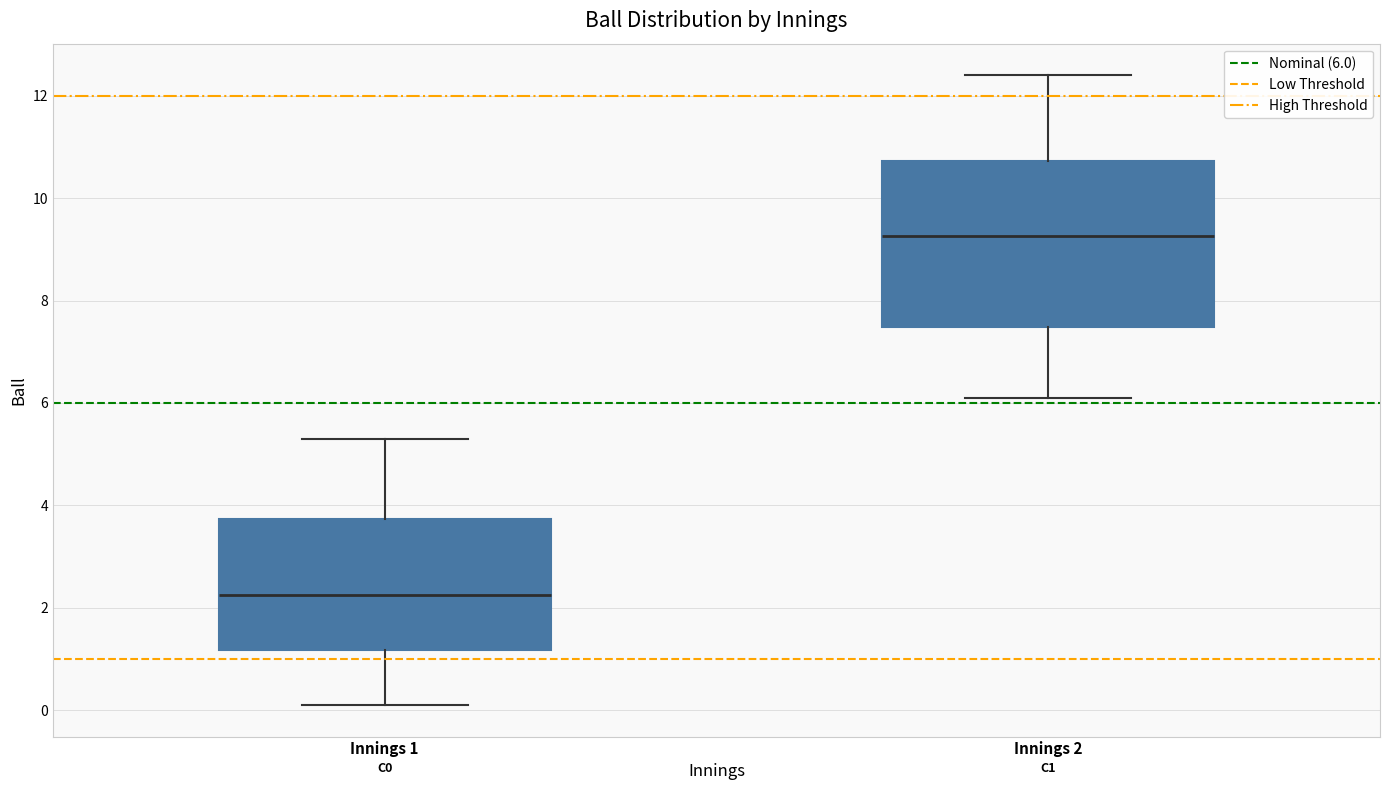

Where is the lower edge of the box for Innings 1 on the y-axis? The values are not printed on the chart, so give them approximately, as read against the axis.

1.2